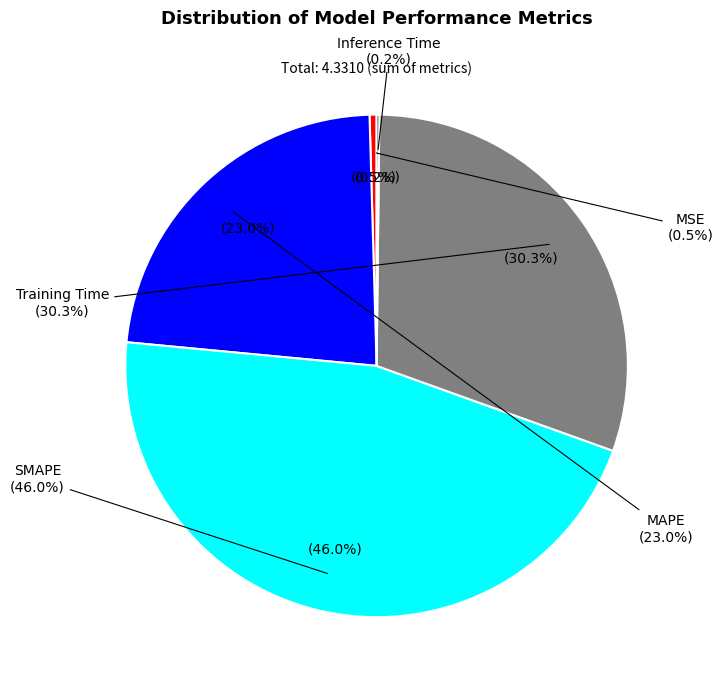

Does any single category account for the majority?

No